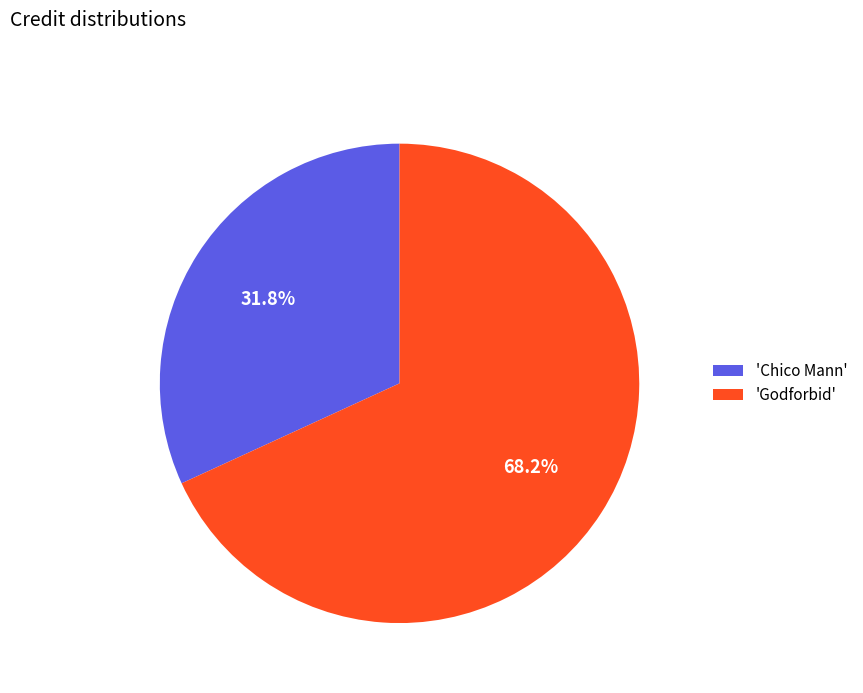

How much of the chart is everything except 'Godforbid'?

31.8%